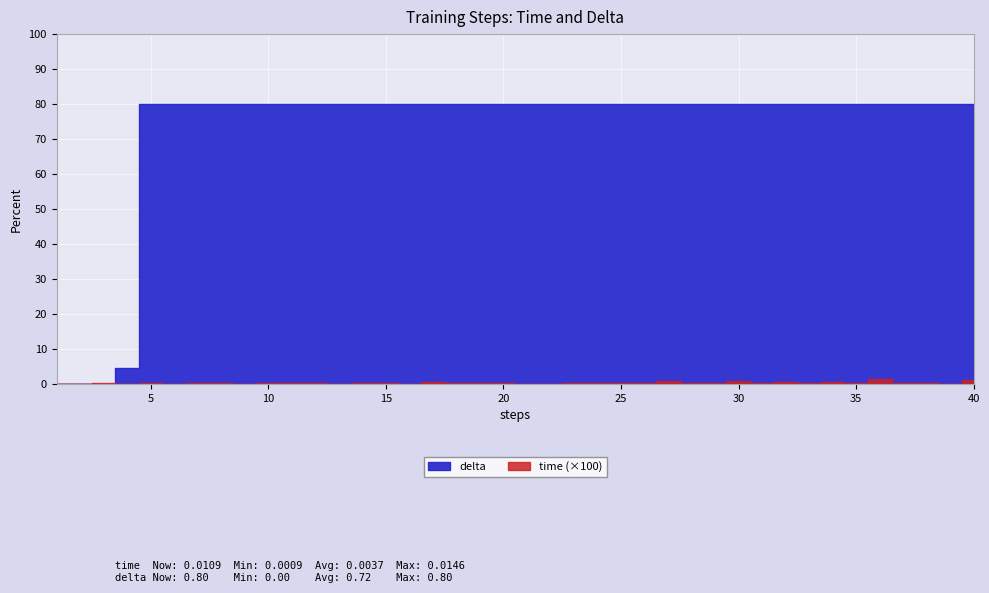

What is the total value across all series at 9?

0.8